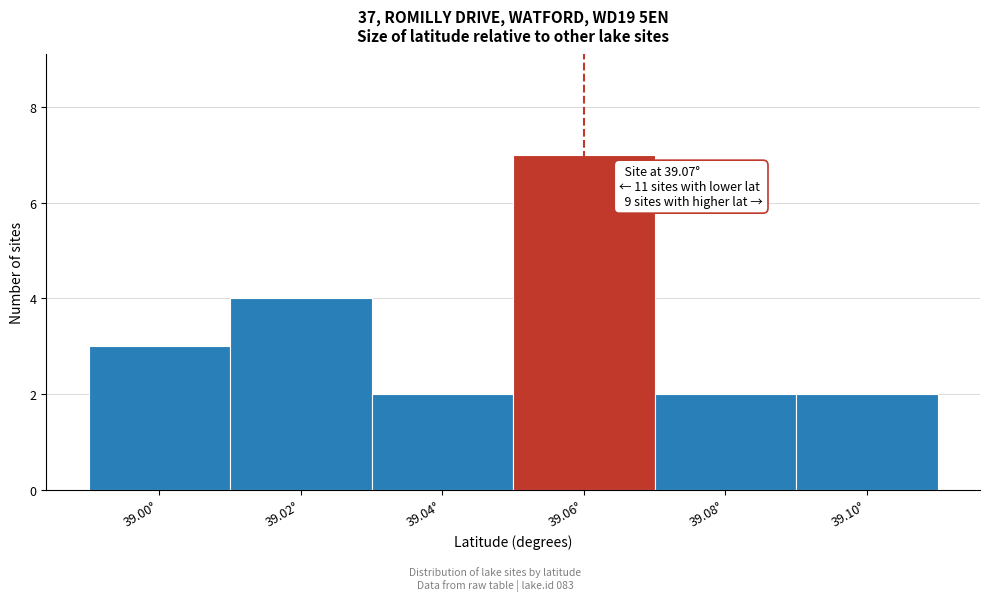

Reading left to right, transcribe all the data shown in this chart.

3	4	2	7	2	2